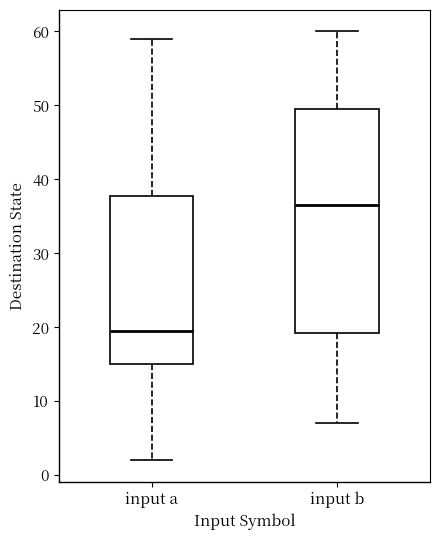

Reading left to right, transcribe this box plot: for each box, give where its median line is, the range the box spans, and where its two whiskers end, as read against the y-axis. The values are not printed on the chart, so give them approximately, as read against the axis.

input a: median 20, box 15 to 38, whiskers 2 to 59
input b: median 37, box 19 to 50, whiskers 7 to 60